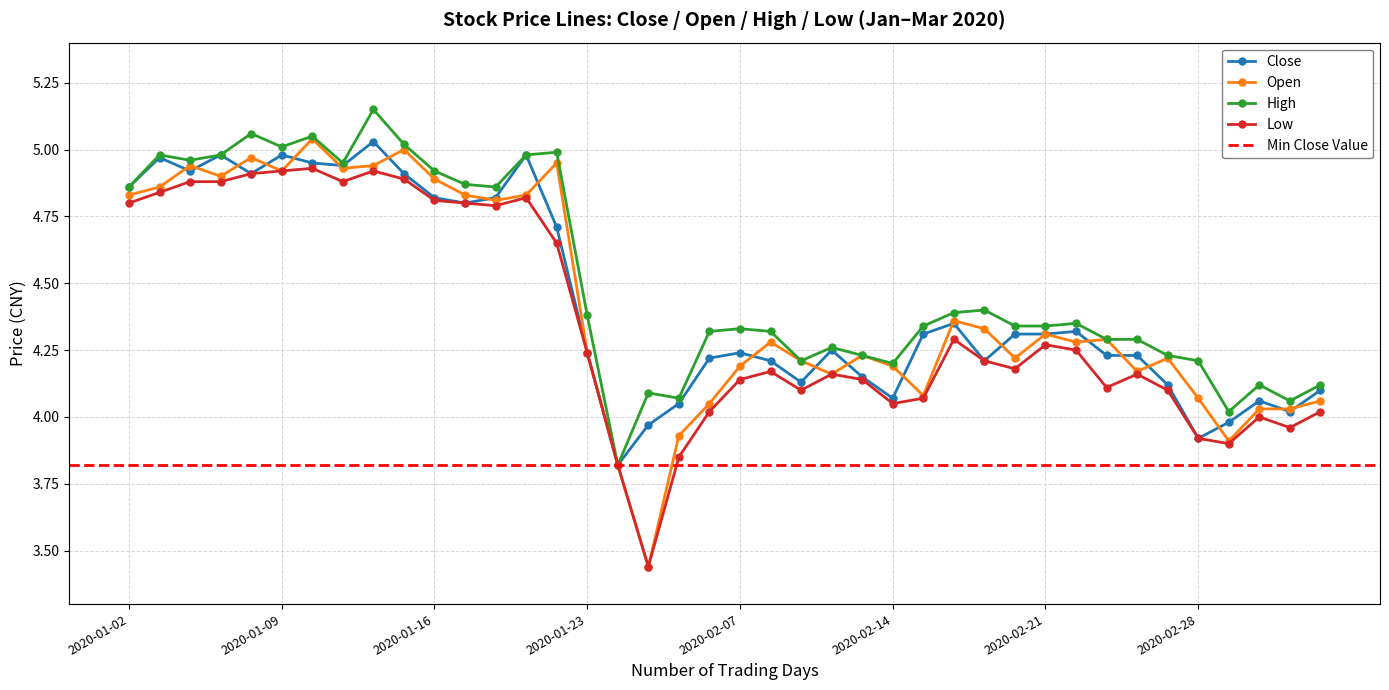

In low, how many points are lower than both neighbors (excluding endpoints)?

9